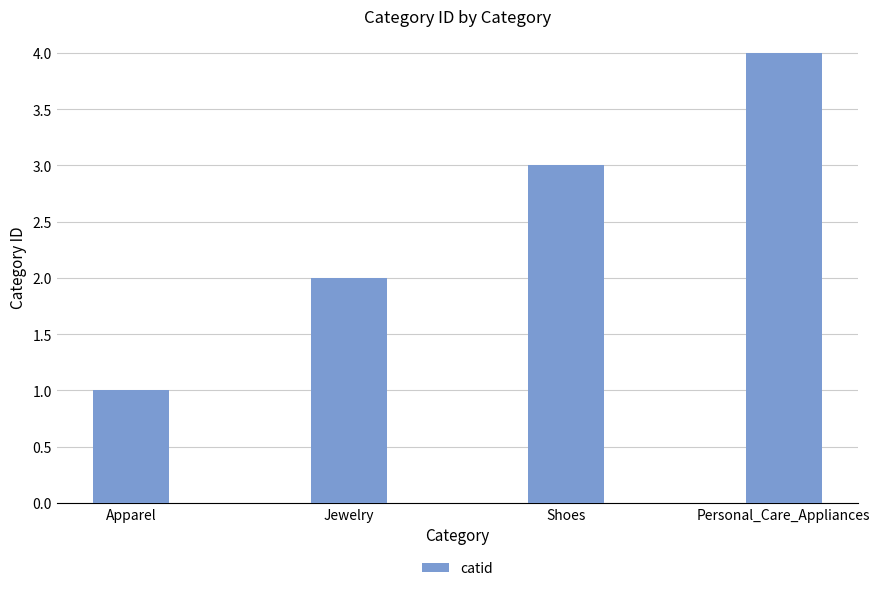

How many data points are less than 3?

2